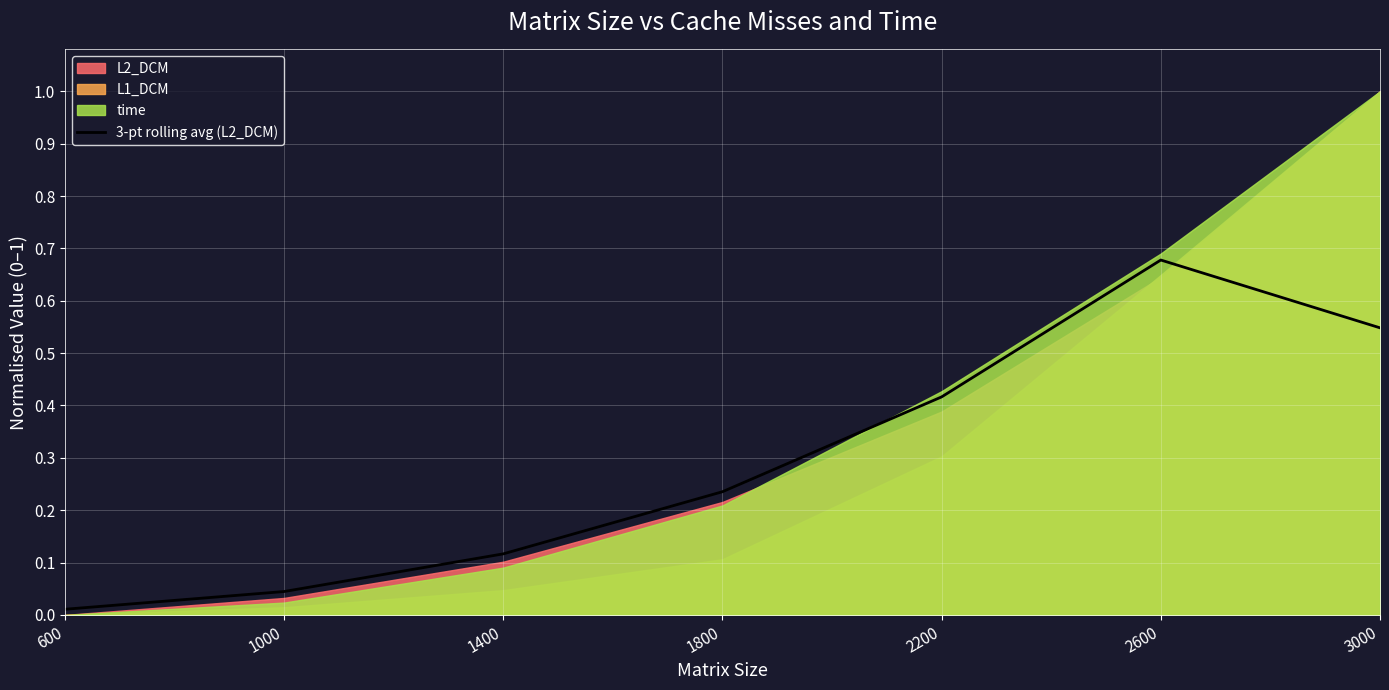

What is the average value?

0.3